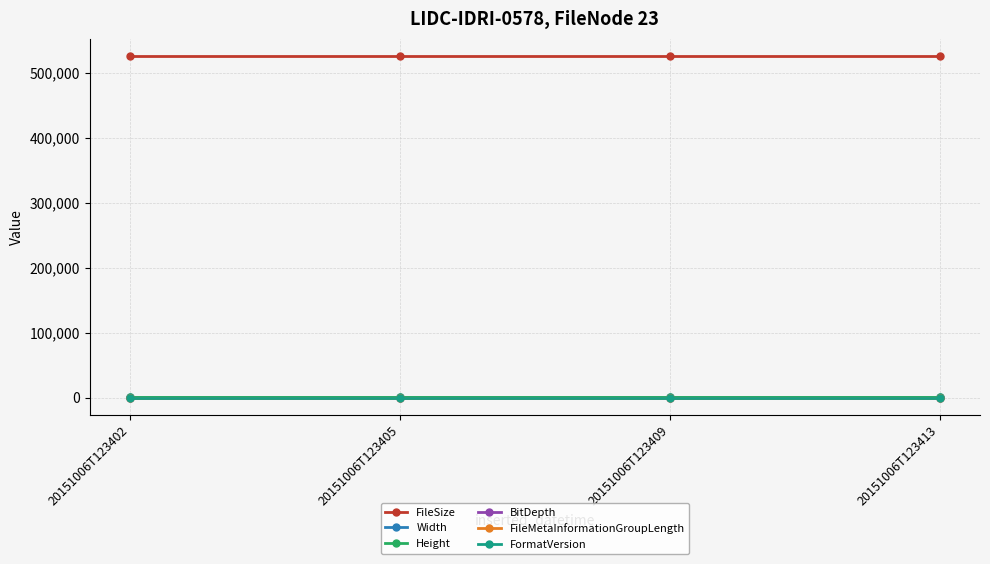

What is the sum of all FileSize values?

2105616